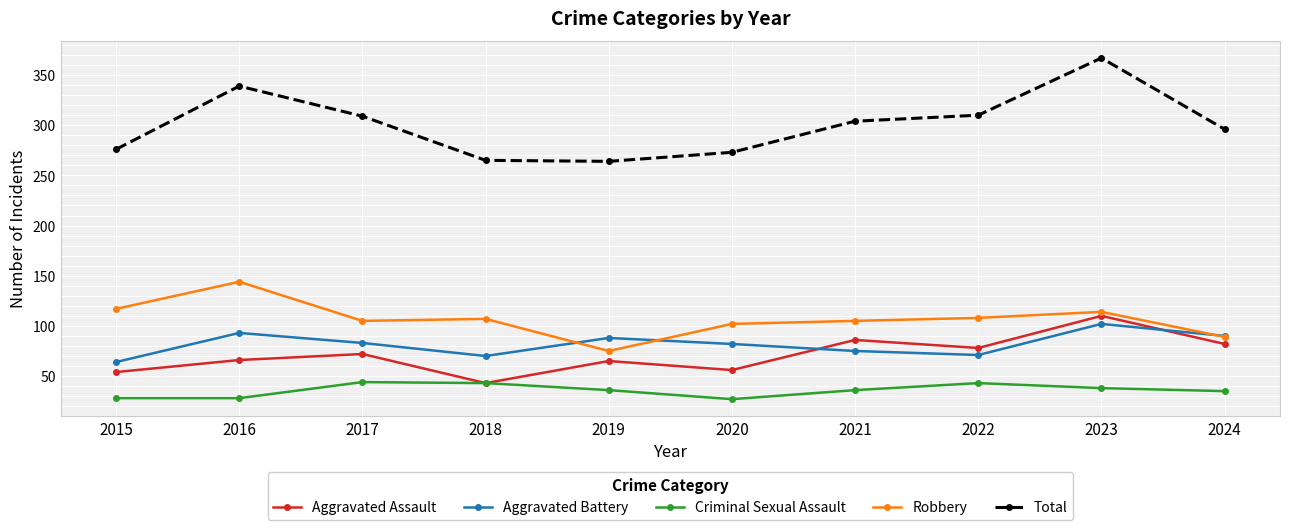

How many interior local peaks does the Total series have?

2